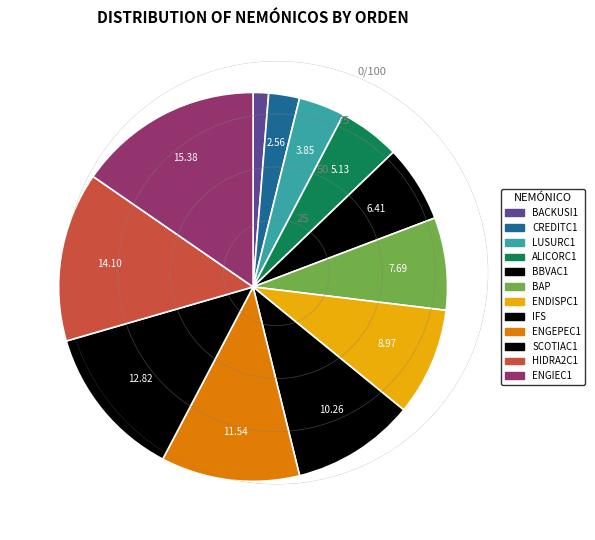

Is the sum of LUSURC1 and CREDITC1 greater than half?

No